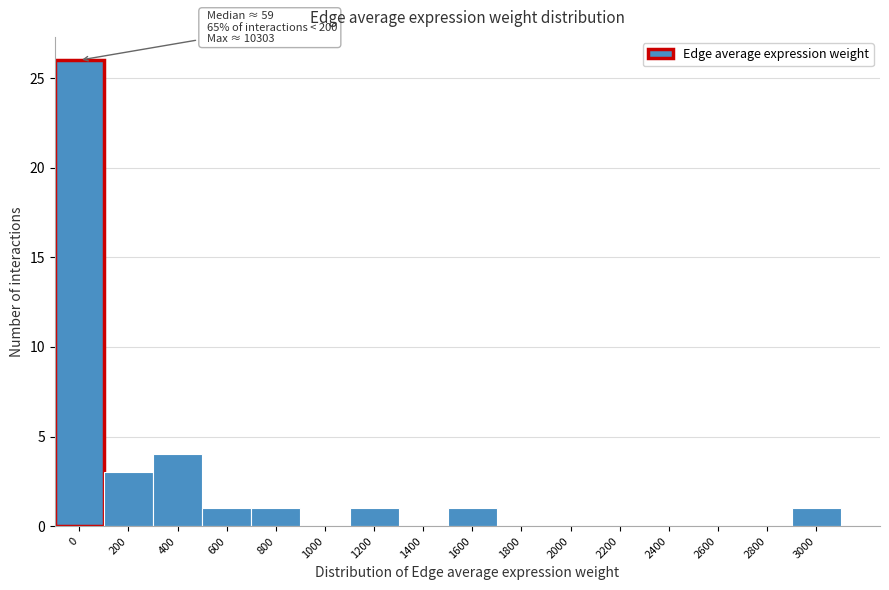

Reading left to right, extract all data points from this chart.

0=26	200=3	400=4	600=1	800=1	1000=0	1200=1	1400=0	1600=1	1800=0	2000=0	2200=0	2400=0	2600=0	2800=0	3000=1